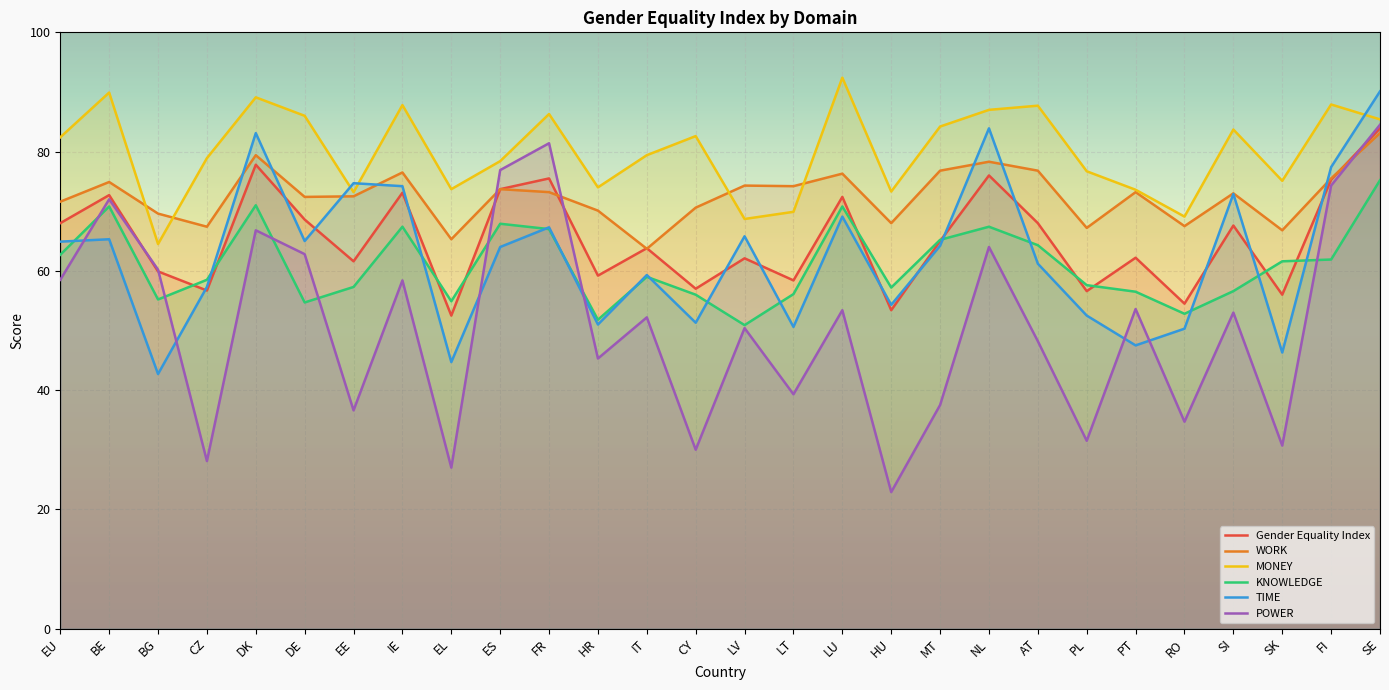

How many values in the TIME series are below 64?

13